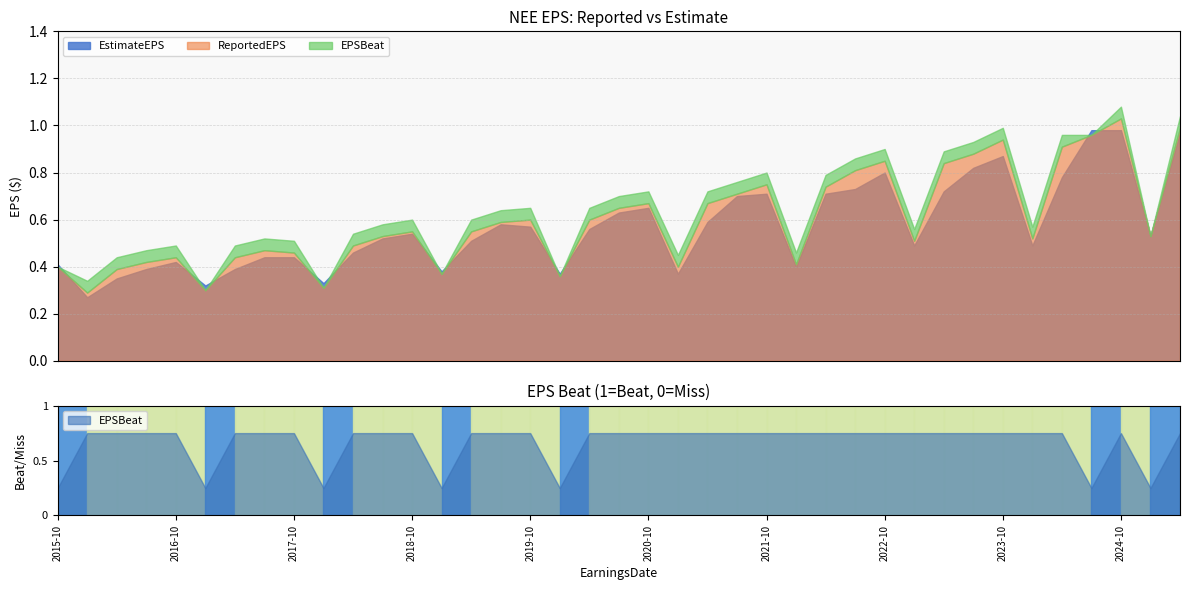

How many lines are shown in the chart?

3